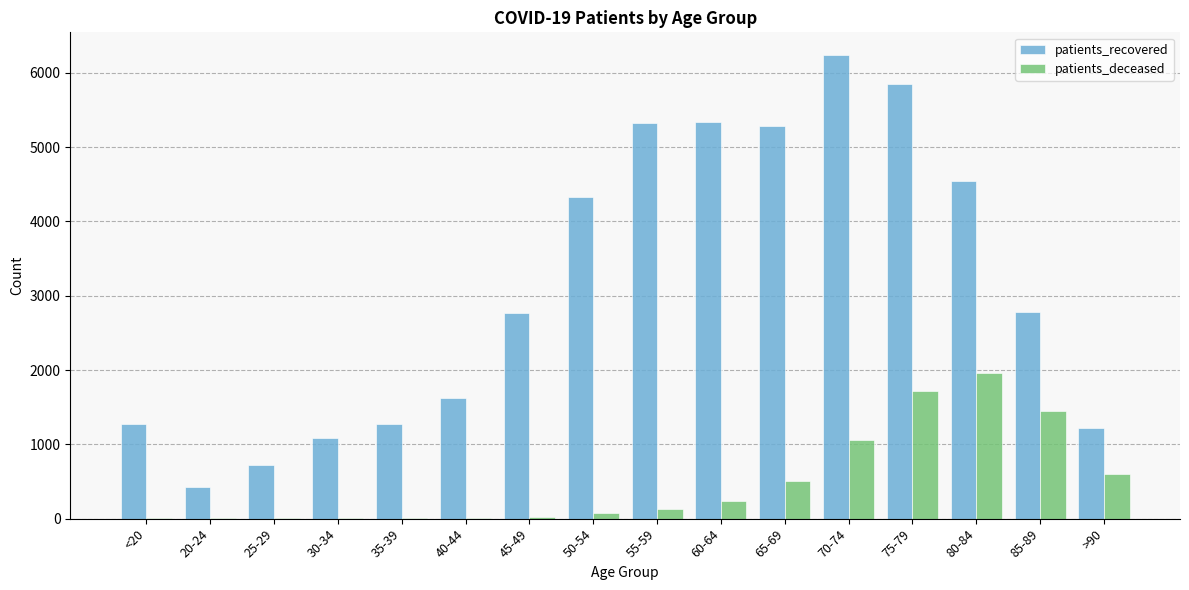

Where is patients_deceased nearest to the value 979?

70-74